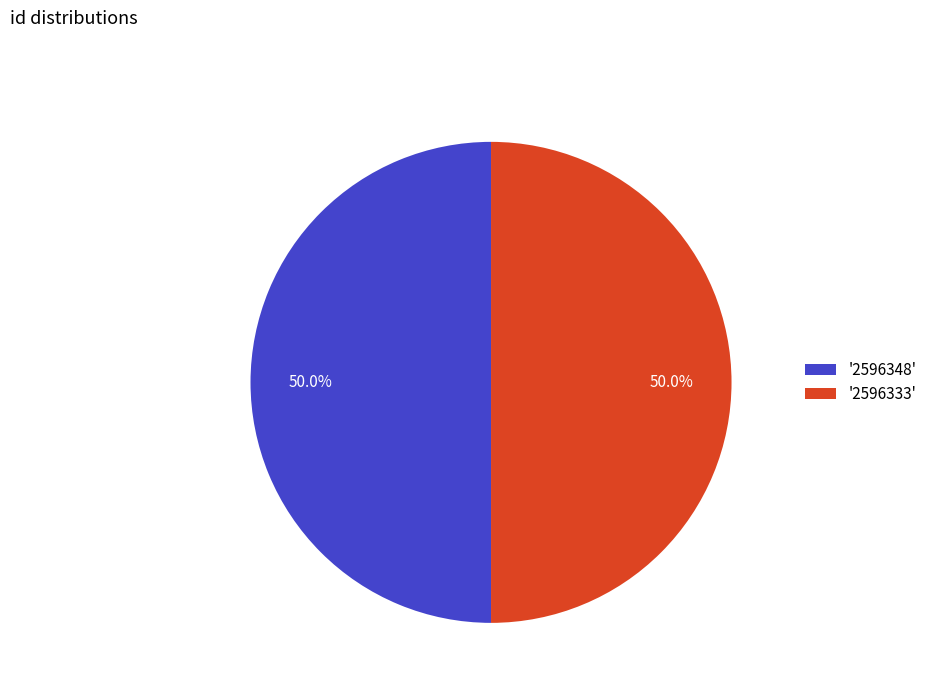

Combined, what portion of the pie is '2596348' and '2596333'?

100.0%